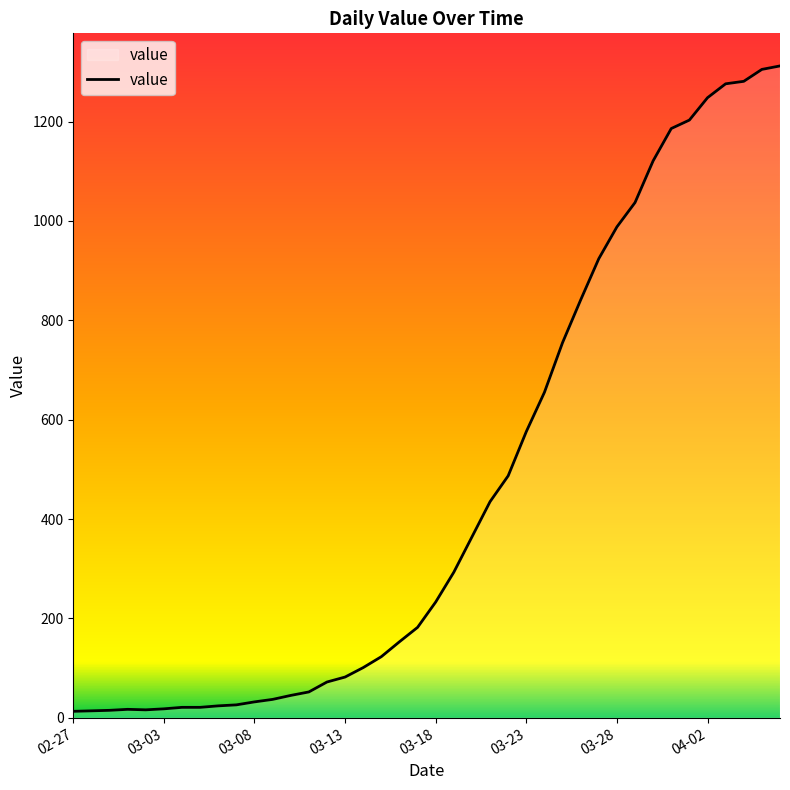

What is the difference between the maximum and minimum values?

1299